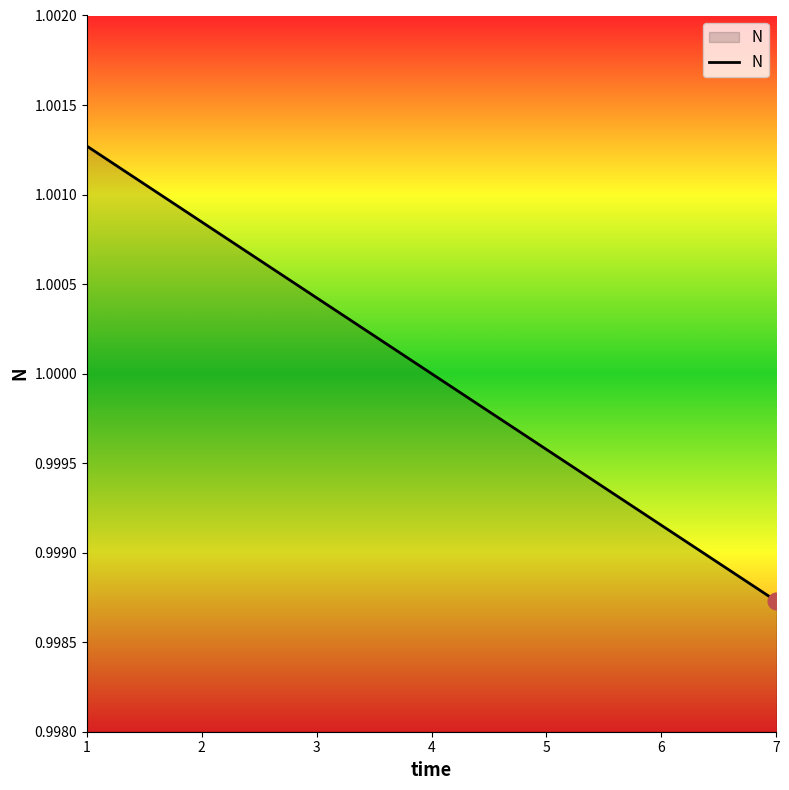

Which category has the lowest value across all series?

7